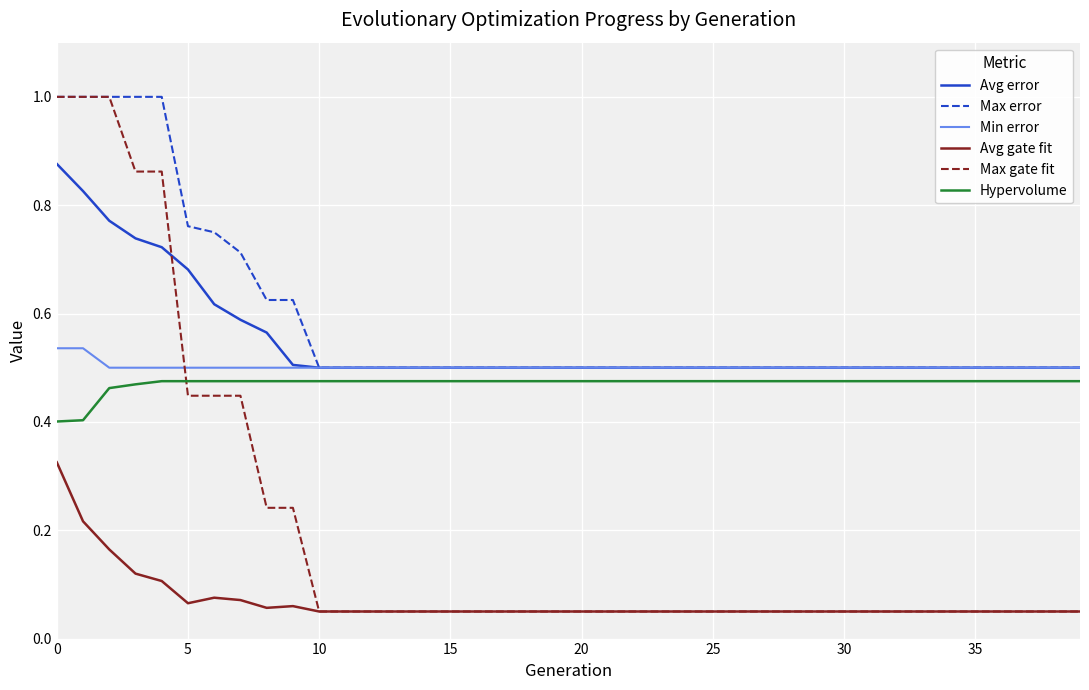

Which series has the largest range (max minus min)?

Max gate fit